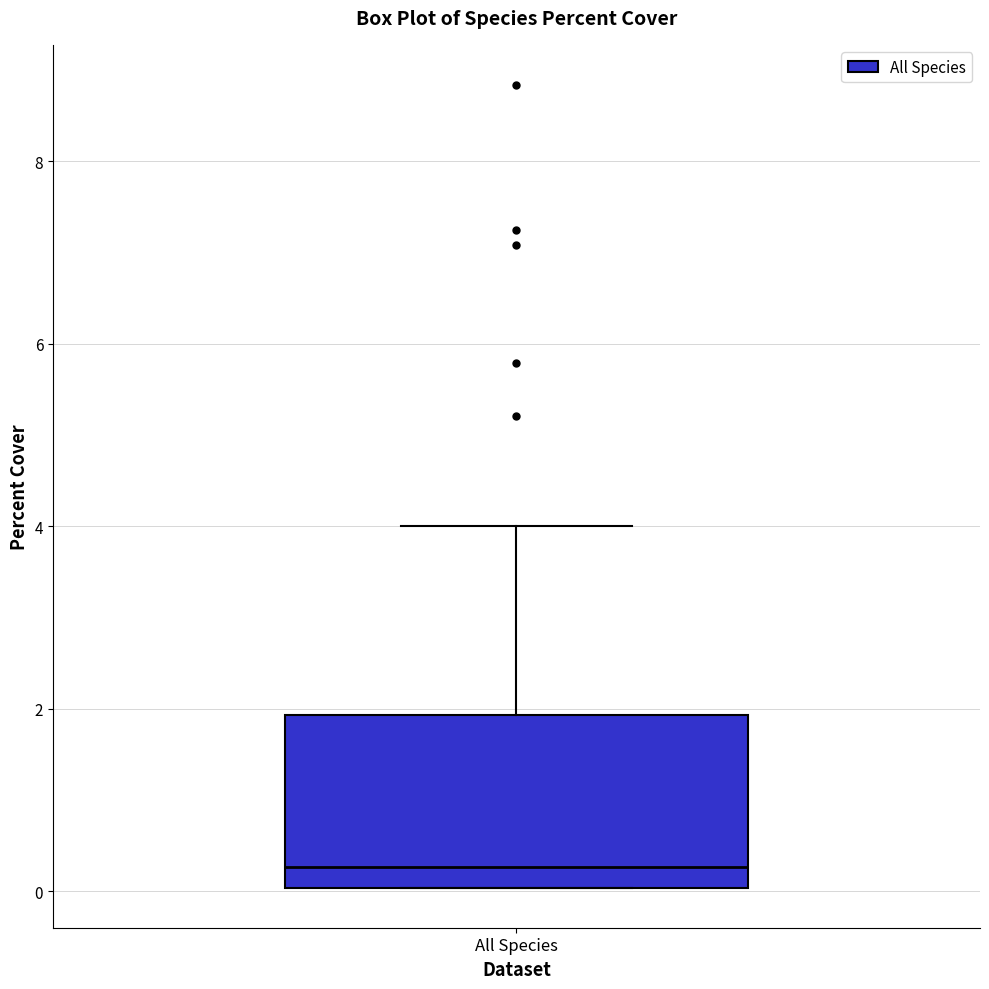

Where does the median line of the box for All Species sit on the y-axis? The values are not printed on the chart, so give them approximately, as read against the axis.

0.2